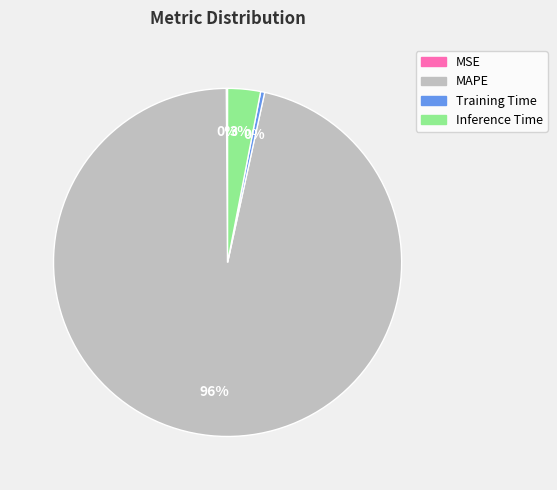

Is MAPE the majority of the pie?

Yes